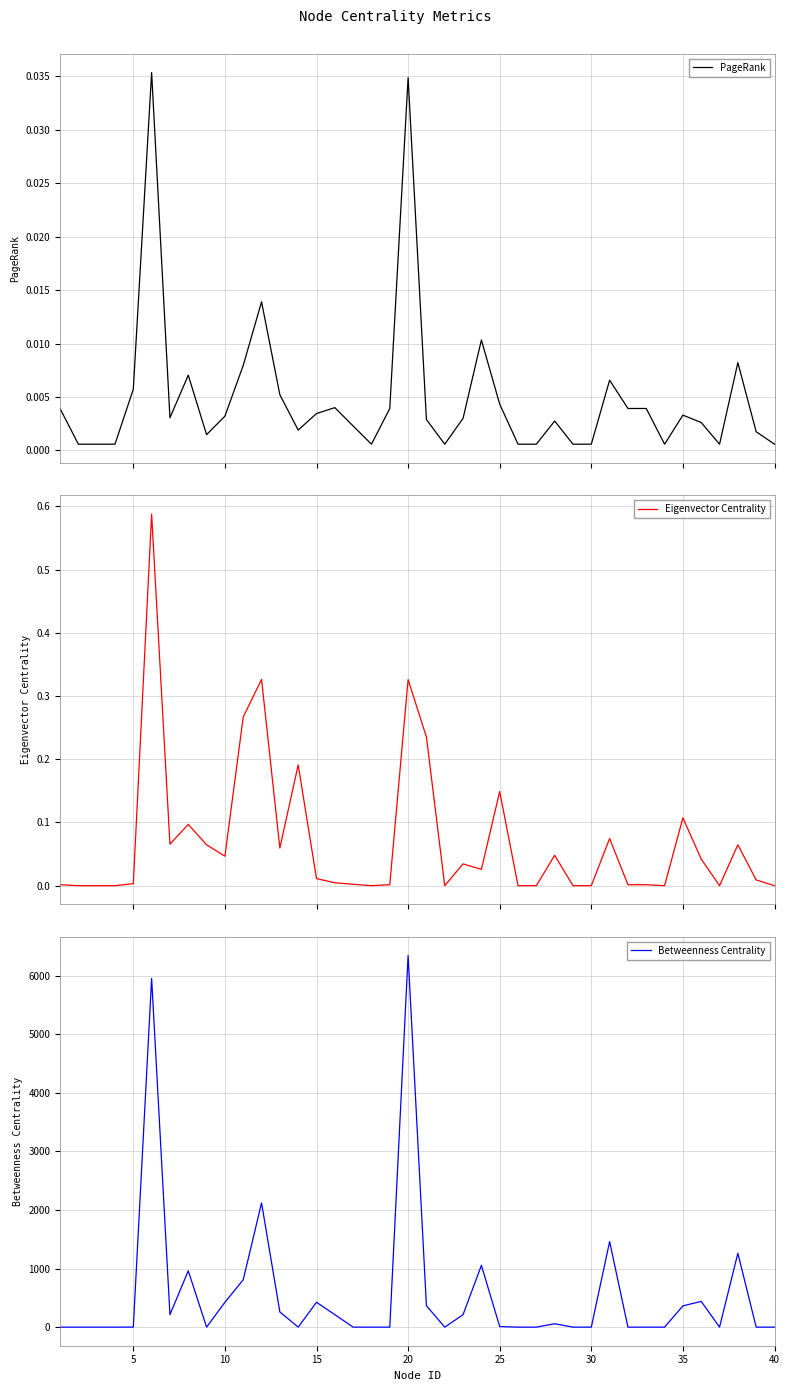

List the series in order of their peak value, lowest first.

PageRank, Eigenvector Centrality, Betweenness Centrality